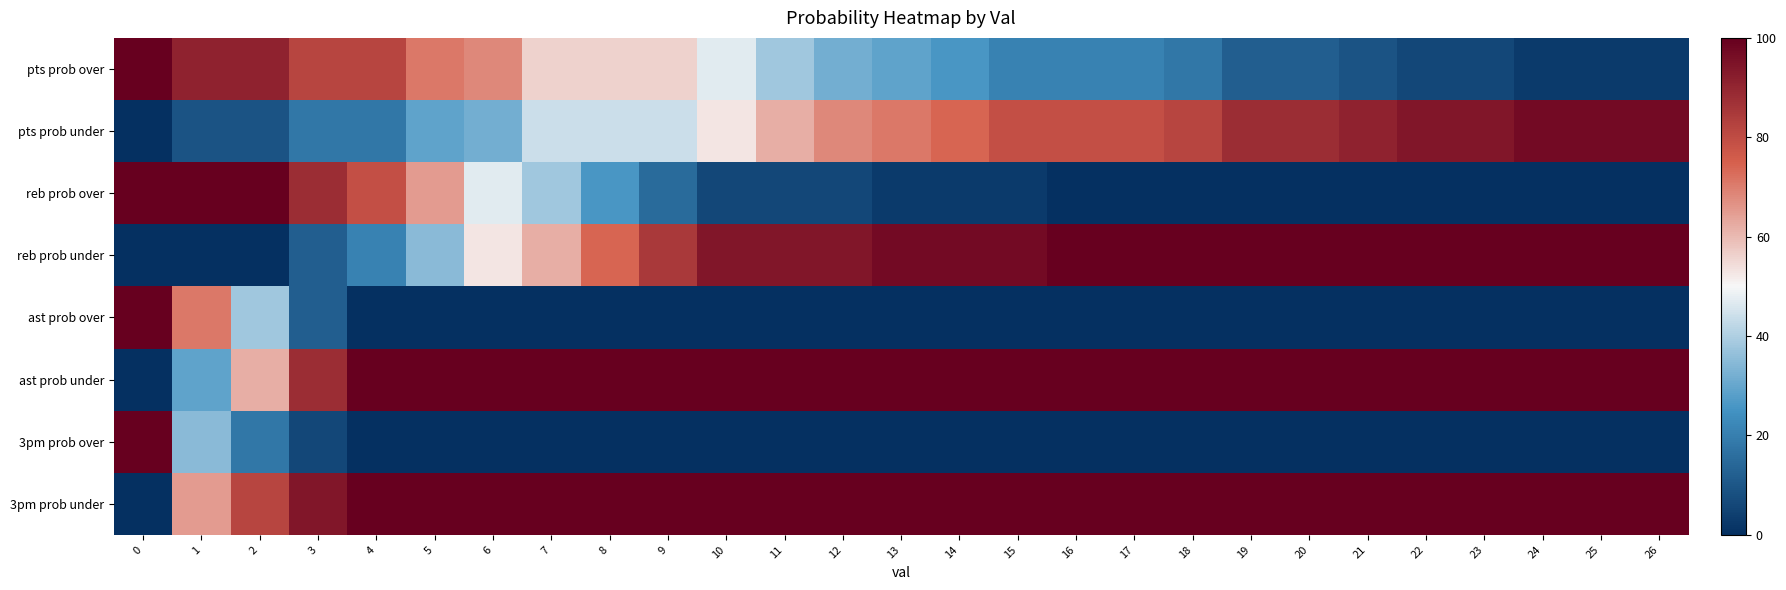

Which series changed the most between 9 and 26?

pts prob over